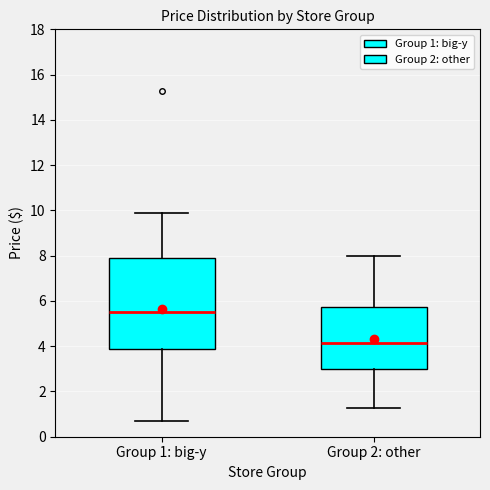

Which box is the tallest, from its lower edge to its upper edge?

Group 1: big-y